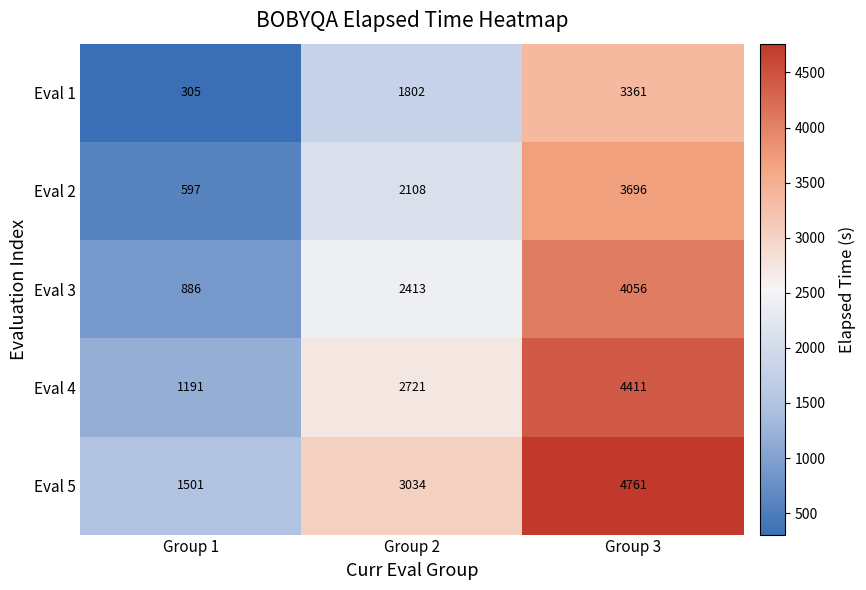

List the series in order of their overall mean, lowest first.

Eval 1, Eval 2, Eval 3, Eval 4, Eval 5